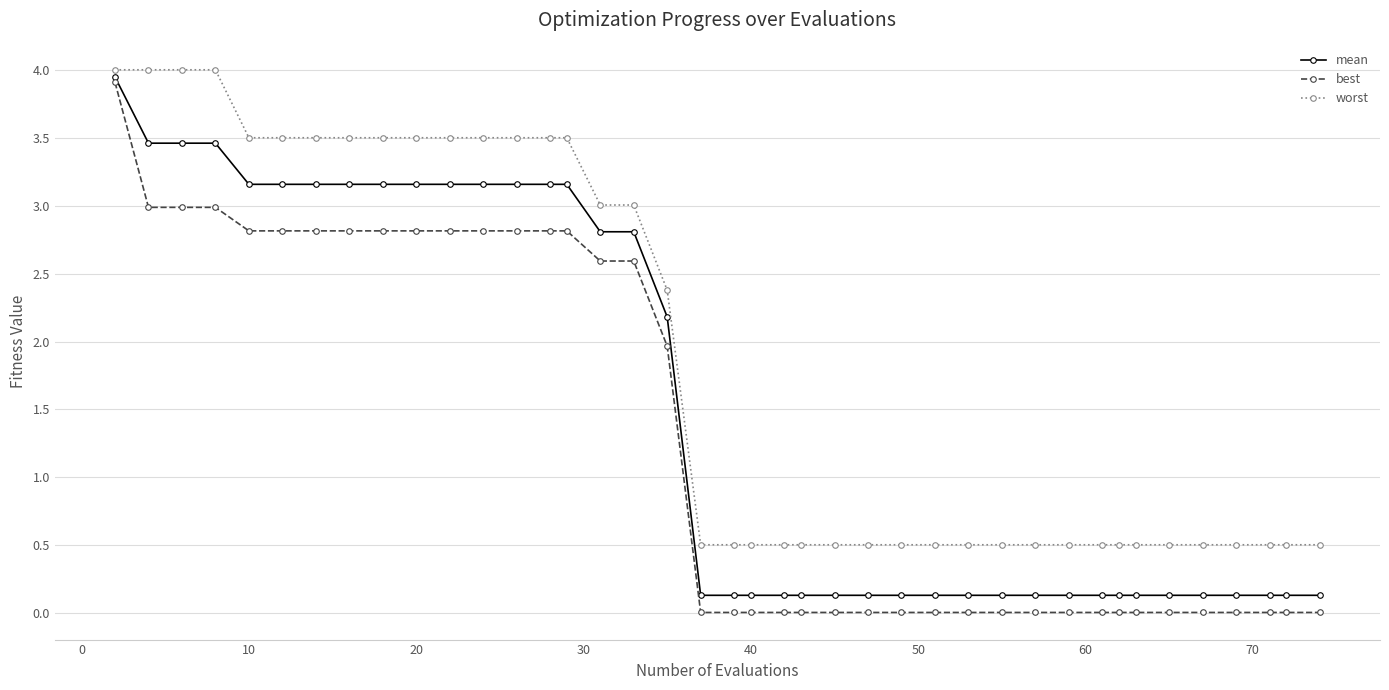

Rank the series by their average value, from highest to lowest.

worst, mean, best